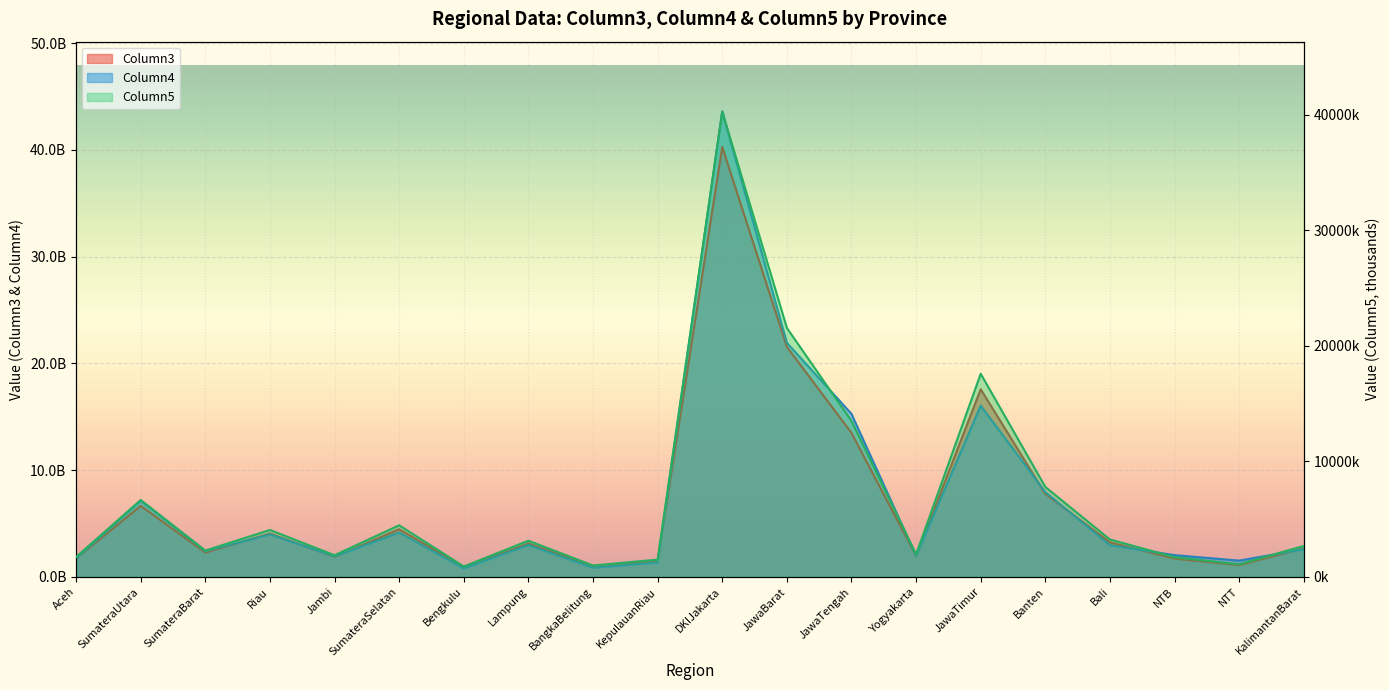

True or false: Column5 has a value of 4054.9 at Riau.

True